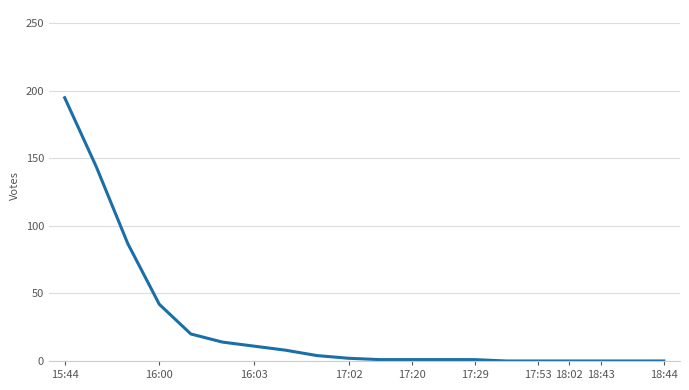

What is the difference between the maximum and minimum values?

195